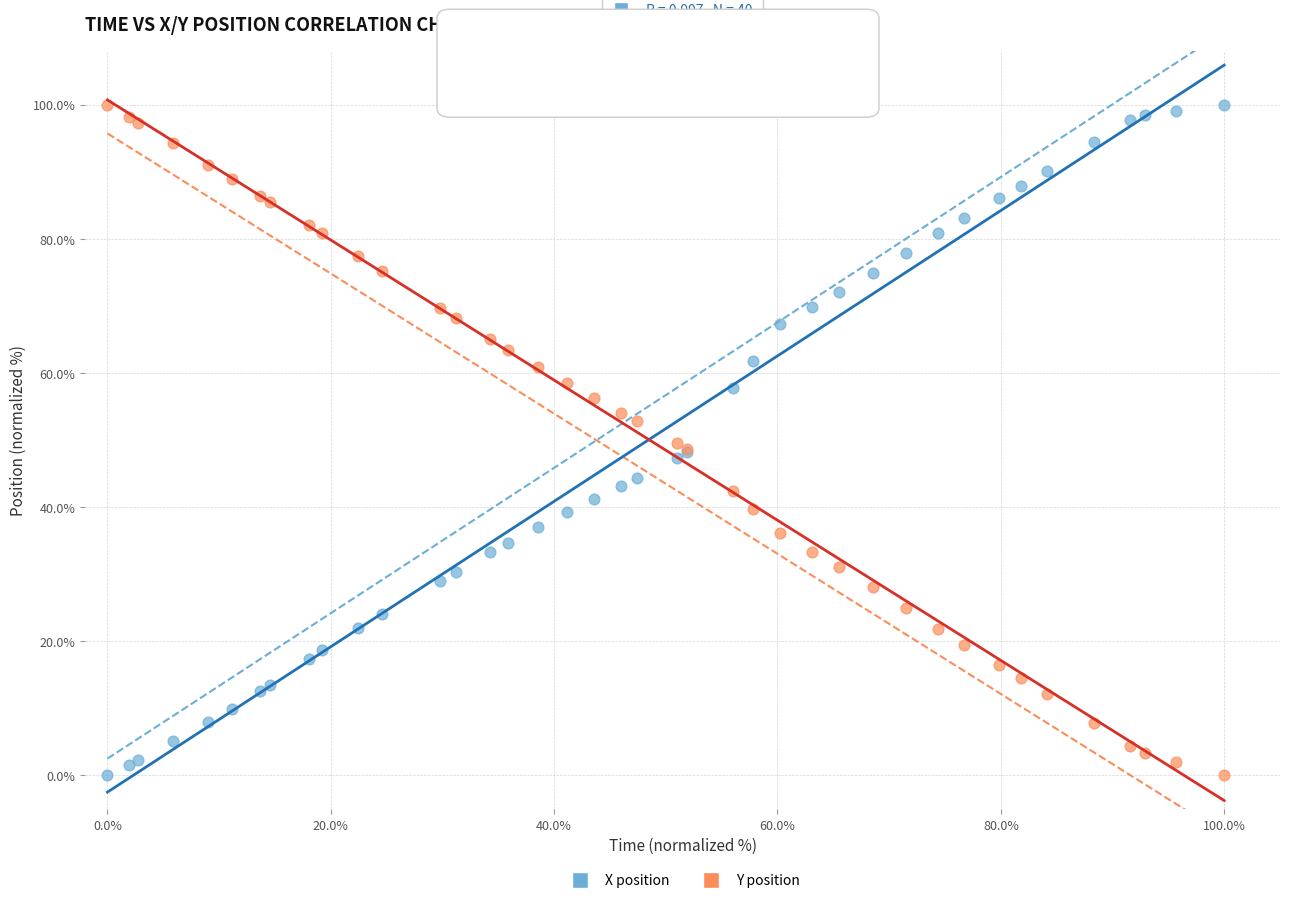

What is the X range (max minus min) for the scatter plot?

100.0